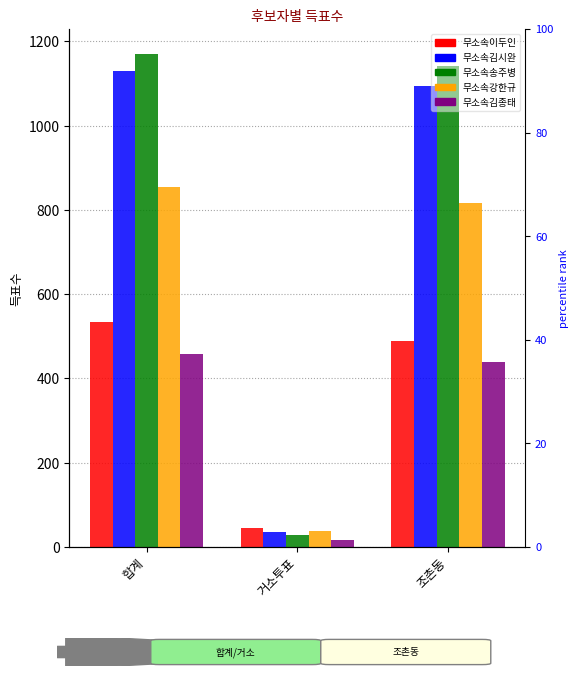

At which label does 무소속김시완 reach its minimum?

거소투표